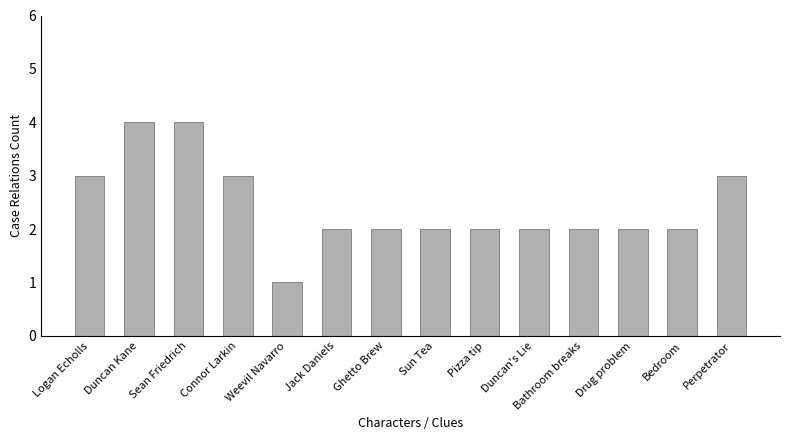

What value does the data have at Weevil Navarro?

1